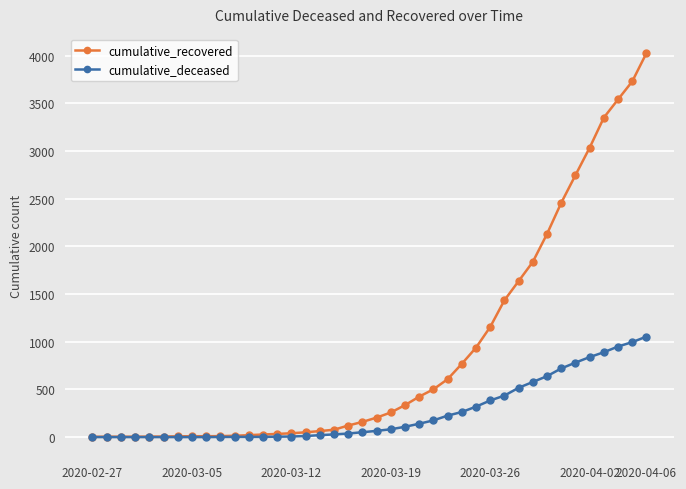

Rank the series by their average value, from highest to lowest.

cumulative_recovered, cumulative_deceased